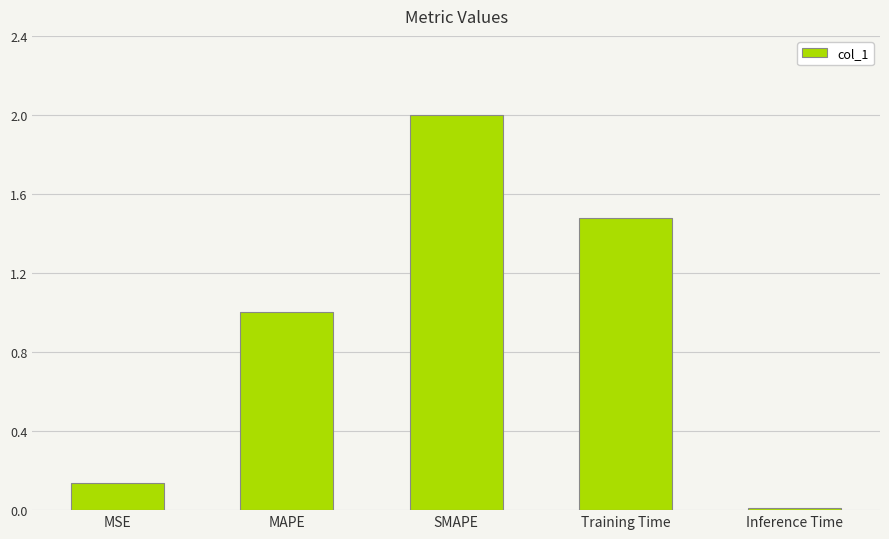

What is the change in value from MSE to SMAPE?

+1.9